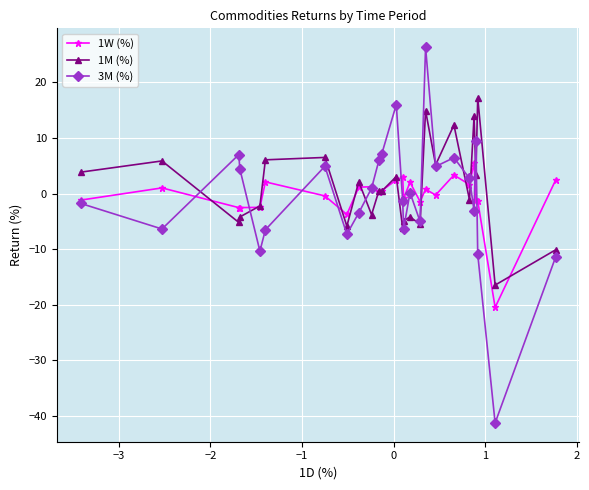

How many data points does each series have?

26